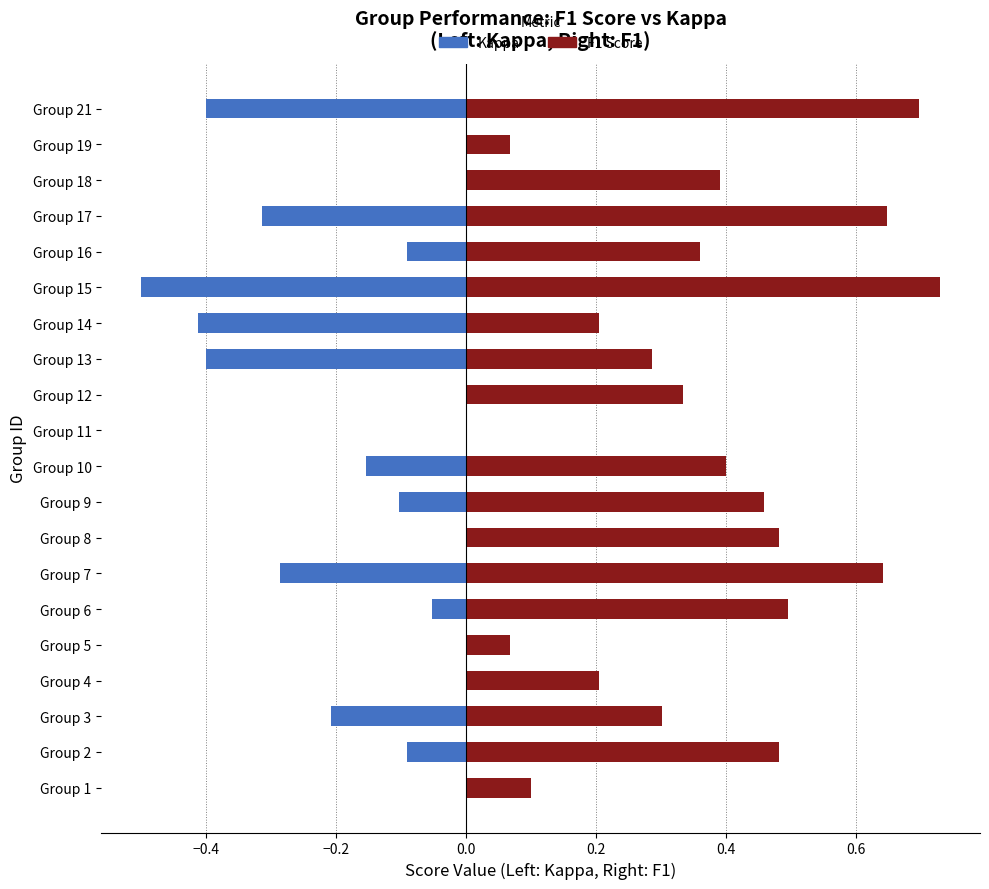

Reading left to right, list all the values displayed in this chart.

Kappa (negative = left): 0.0	-0.1	-0.2	0.0	0.0	-0.1	-0.3	0.0	-0.1	-0.2	0.0	0.0	-0.4	-0.4	-0.5	-0.1	-0.3	0.0	0.0	-0.4
F1 Score: 0.1	0.5	0.3	0.2	0.1	0.5	0.6	0.5	0.5	0.4	0.0	0.3	0.3	0.2	0.7	0.4	0.6	0.4	0.1	0.7